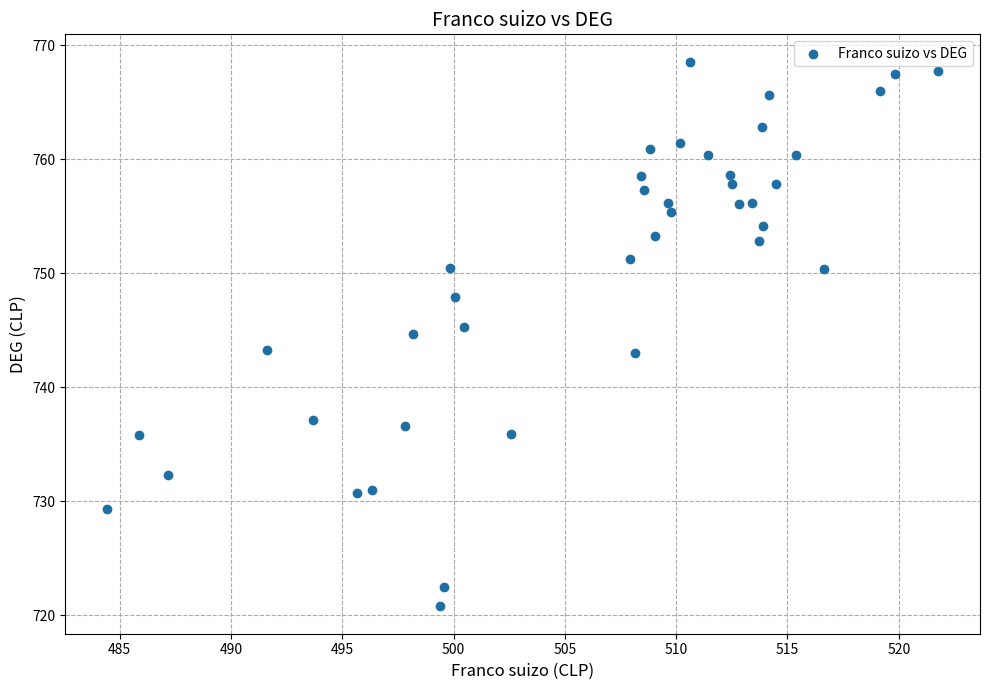

What is the range of Y values (max minus min)?

47.8